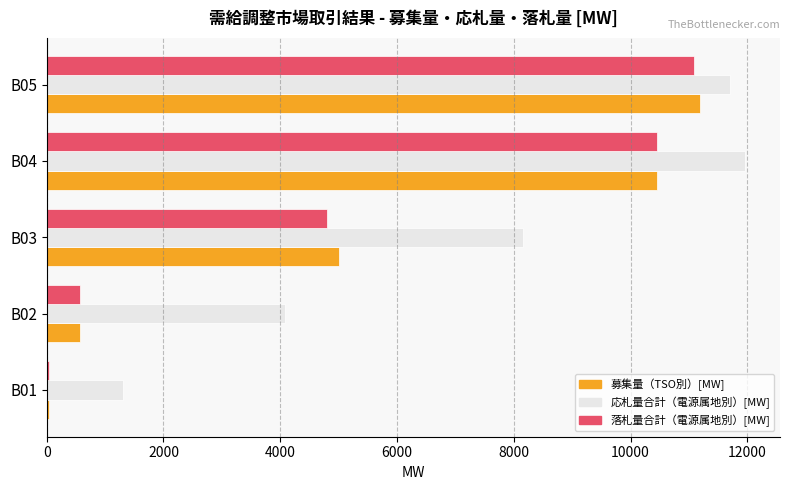

What is the sum of the 落札量合計（電源属地別）[MW] values at B03 and B04?

15254.0